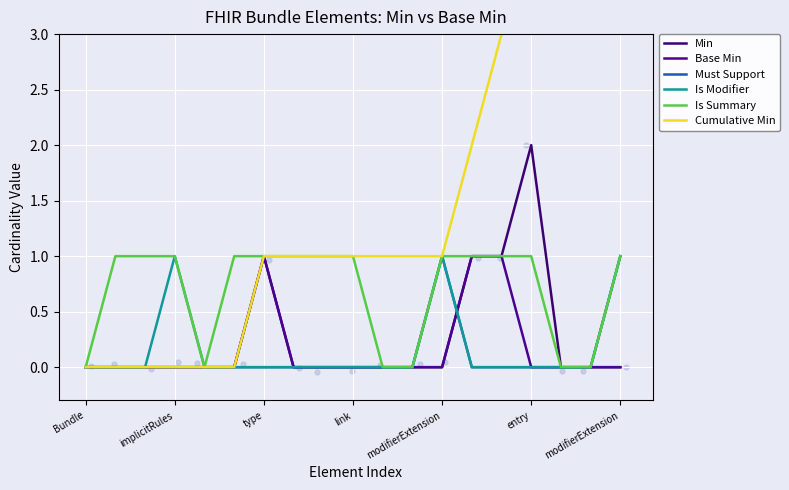

What are all the series names shown in the legend?

Min, Base Min, Must Support, Is Modifier, Is Summary, Cumulative Min